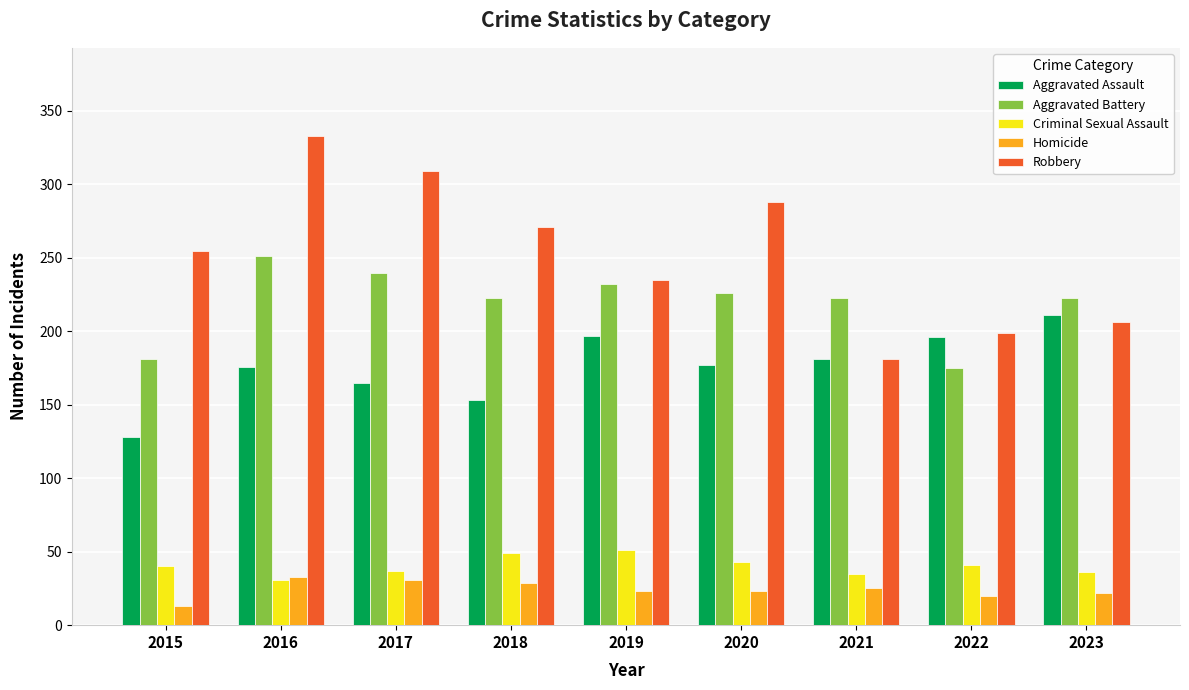

Which category has the highest value in the Aggravated Battery series?

2016